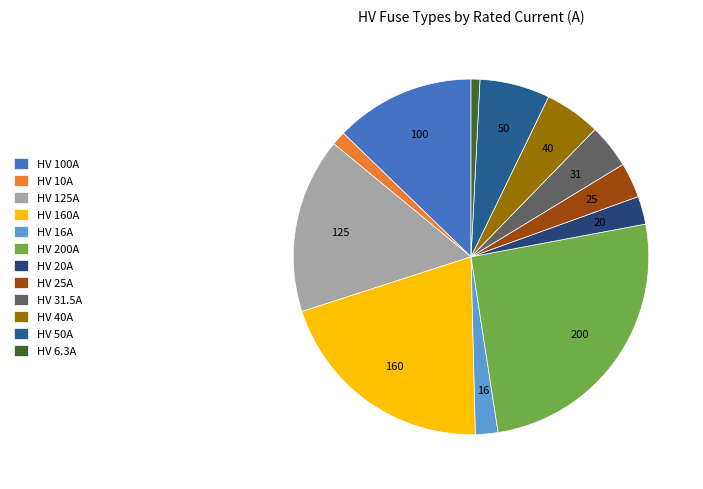

How many segments does this pie chart have?

12